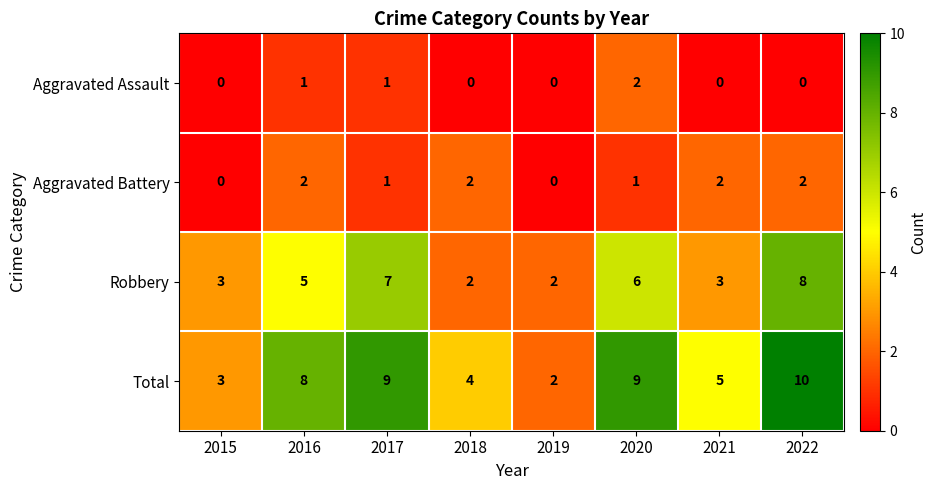

Count the Total values in the range 4 to 9.

5